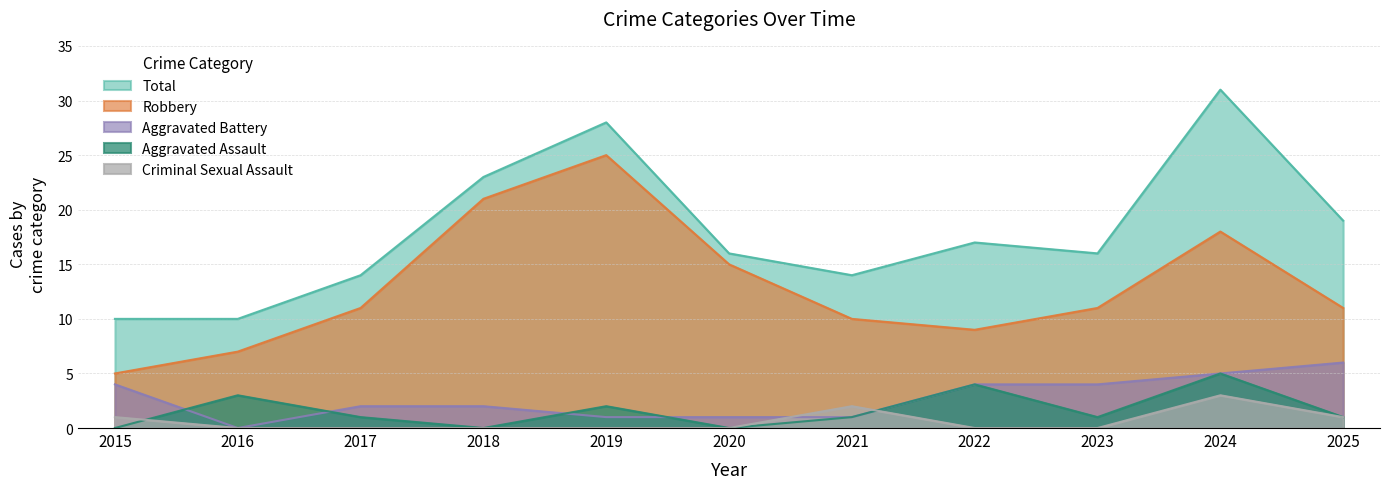

How many values in the Total series exceed 16?

5